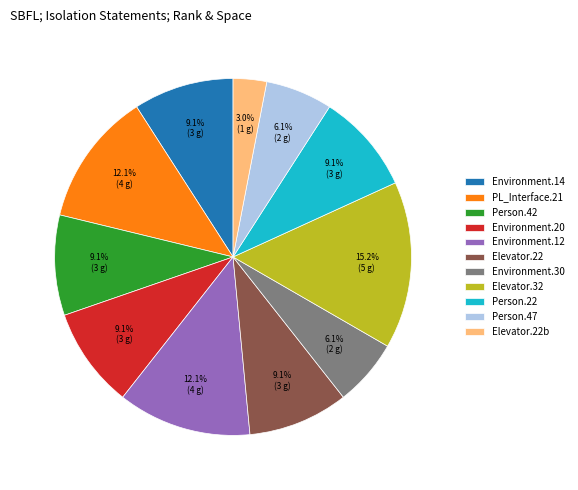

Is the sum of Person.22 and Environment.14 greater than half?

No